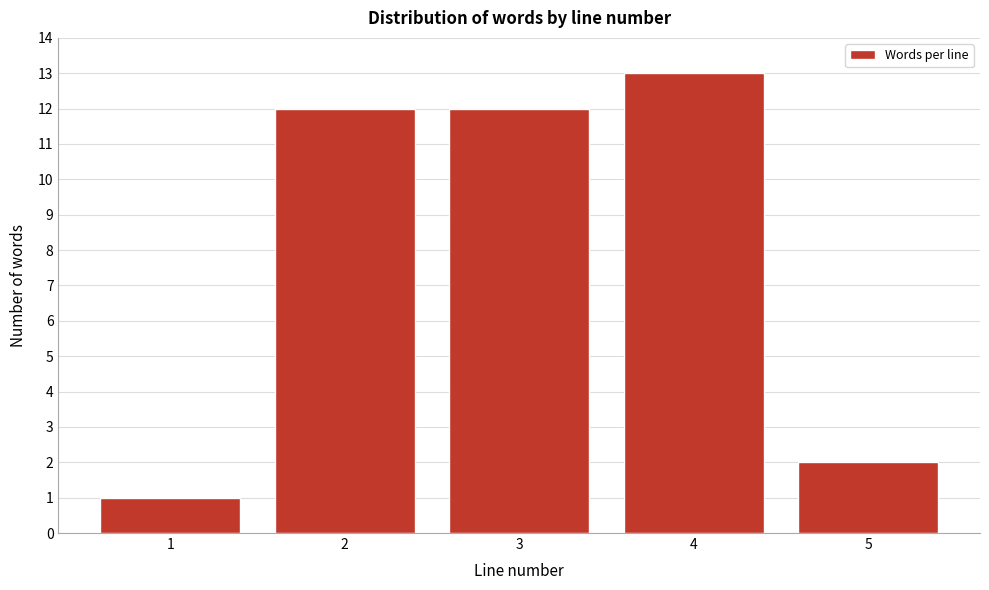

Reading left to right, what are all the values shown in this chart?

1	12	12	13	2